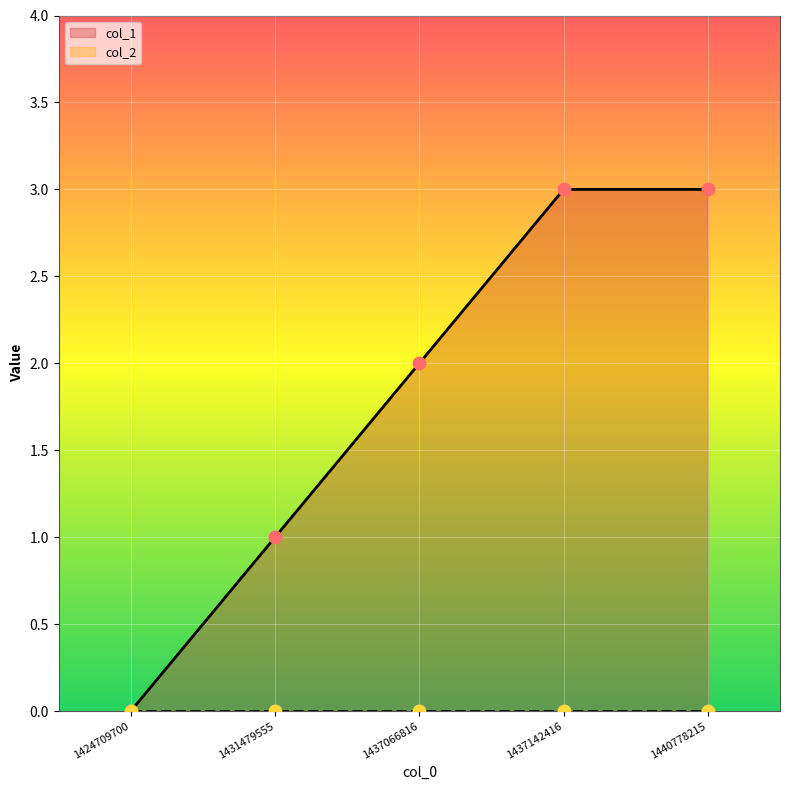

What is the change in value from 1437066816 to 1440778215?

+1